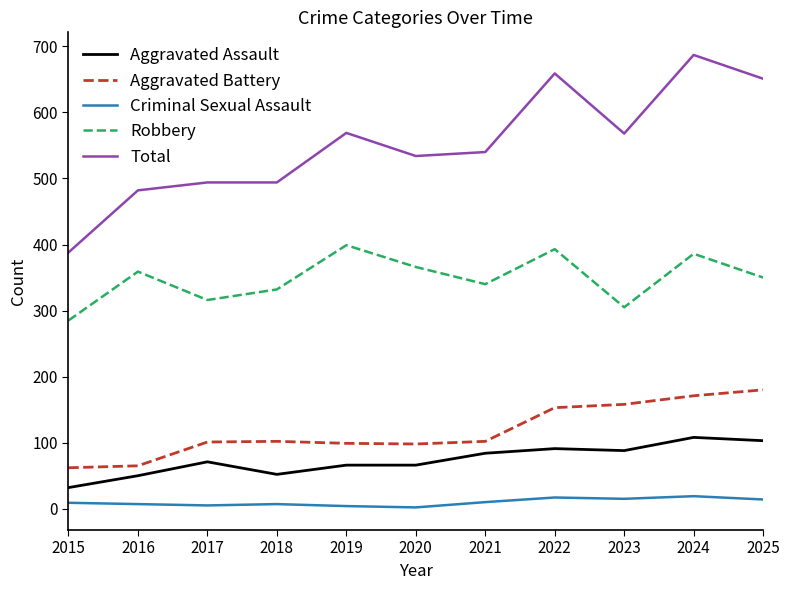

What is the highest value of the Criminal Sexual Assault series?

19